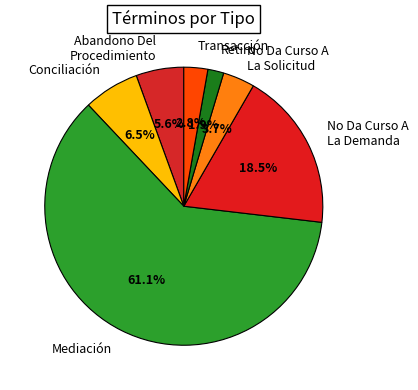

How much of the chart is everything except Retiro?

98.1%